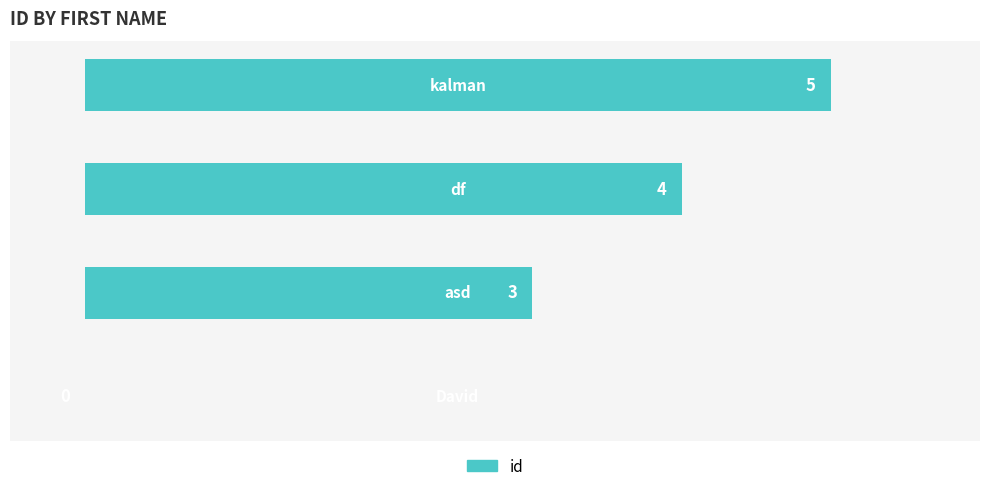

What is the sum of all values?

12